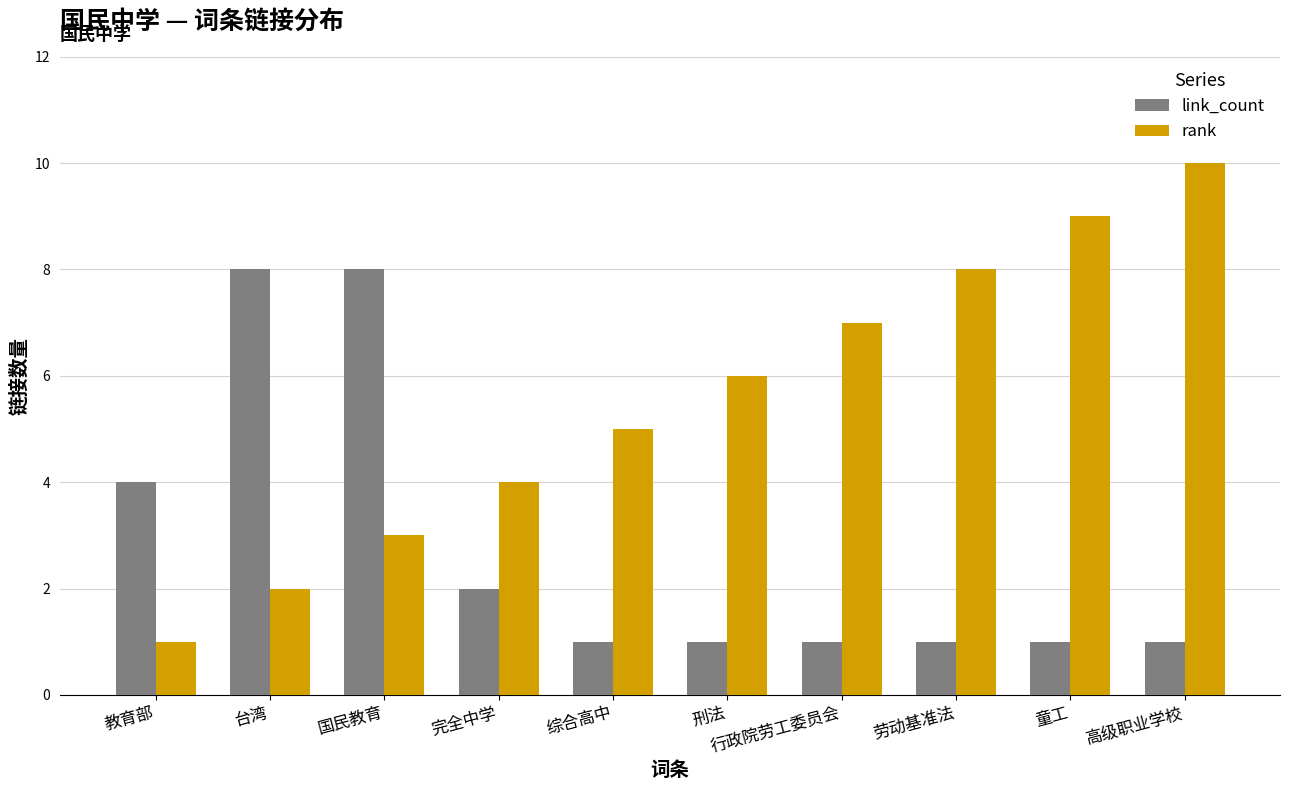

What is the maximum value for rank?

10